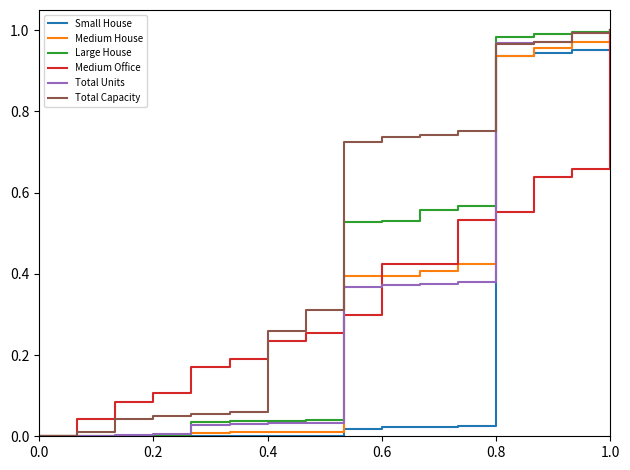

True or false: Total Capacity and Large House intersect in this chart.

True